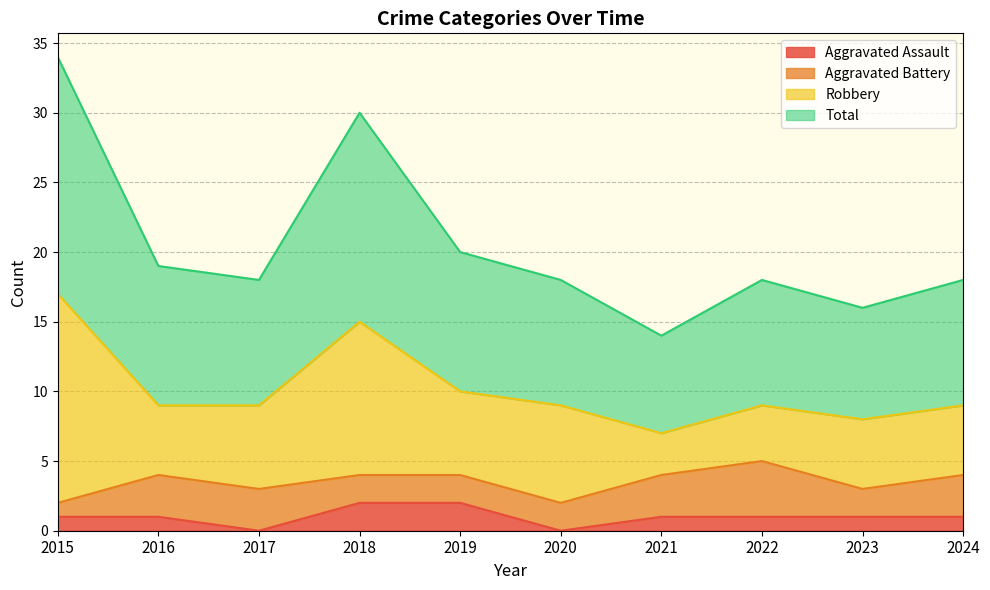

At which category is the sum across all series the highest?

2015